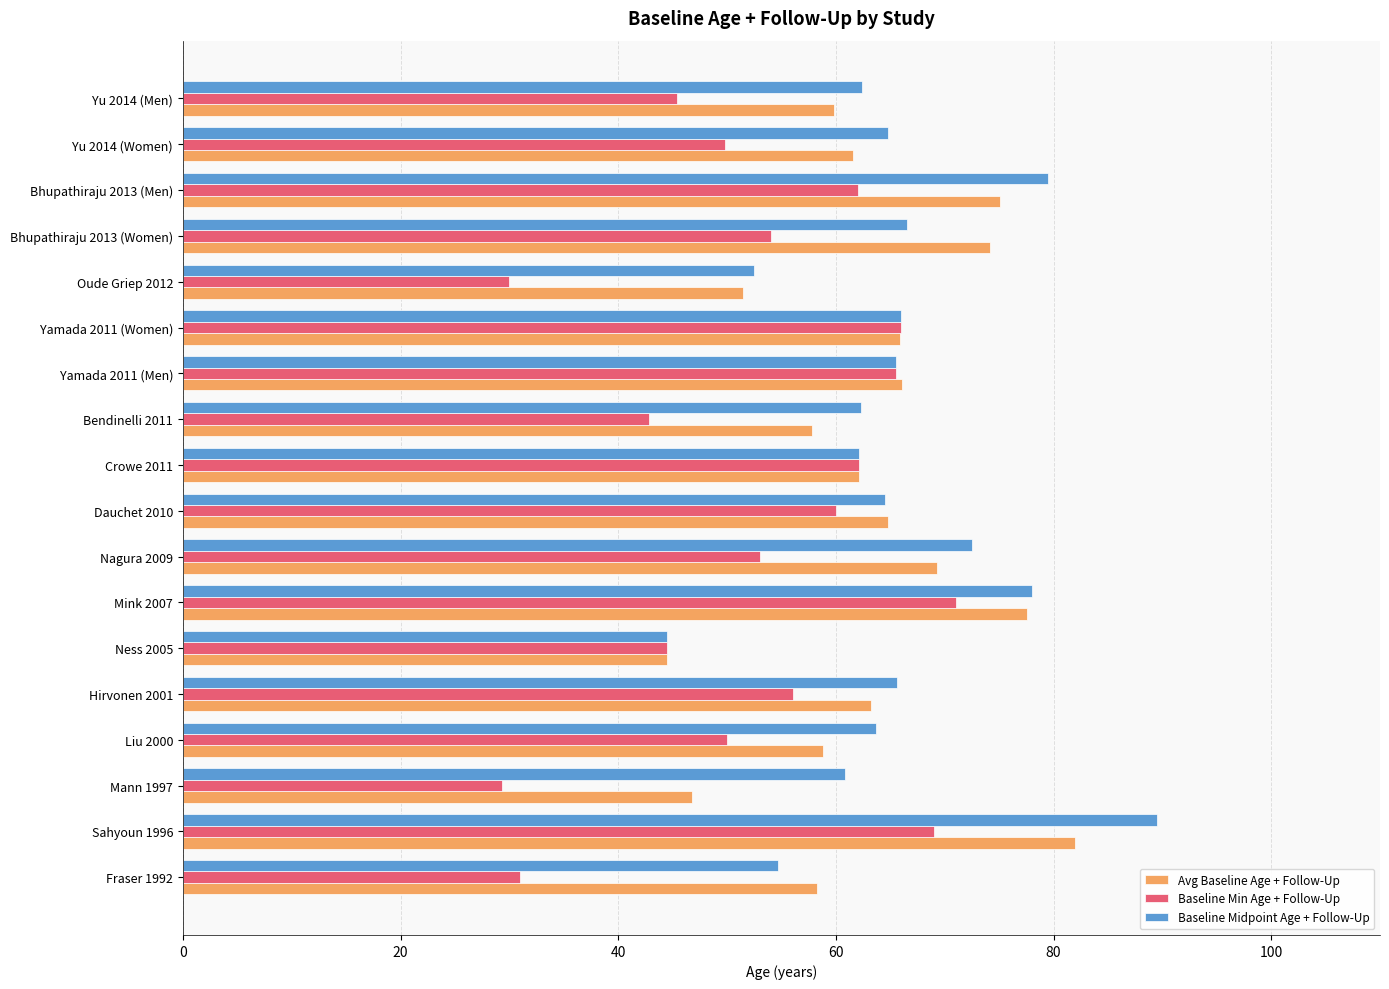

The Avg Baseline Age + Follow-Up series shows 105.6 at Yu 2014 (Men). True or false?

False